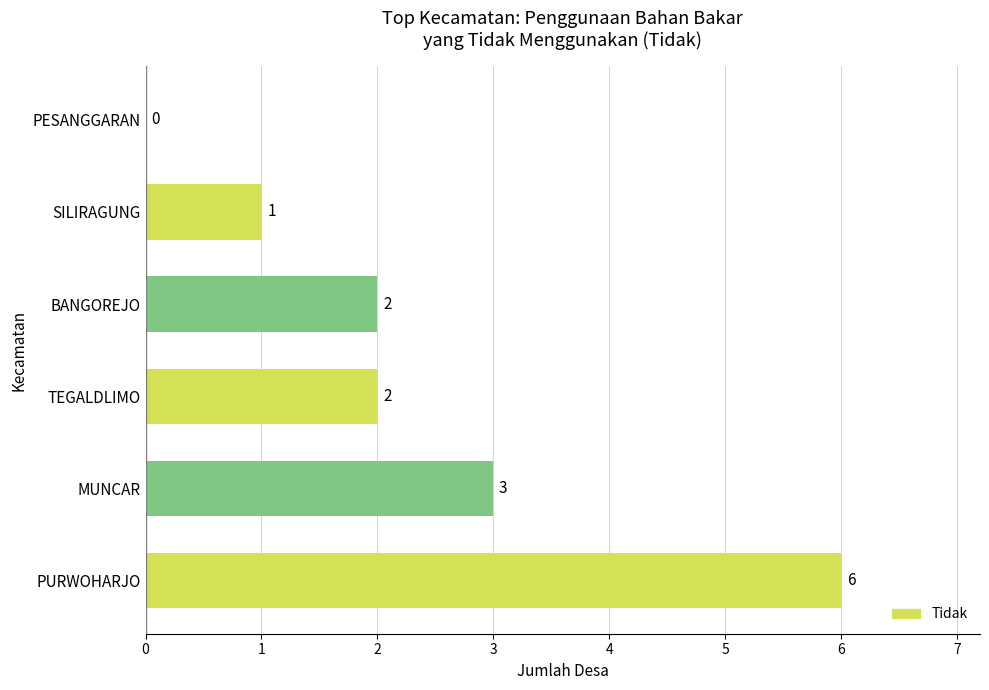

Which has a higher value, SILIRAGUNG or PESANGGARAN?

SILIRAGUNG